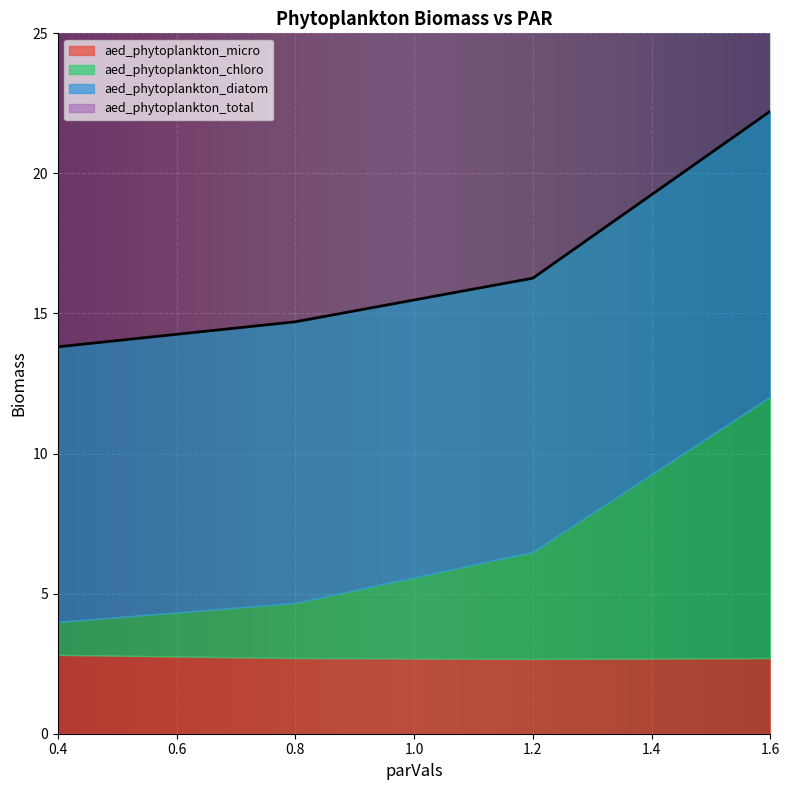

Which category has the lowest value in the aed_phytoplankton_total series?

0.4